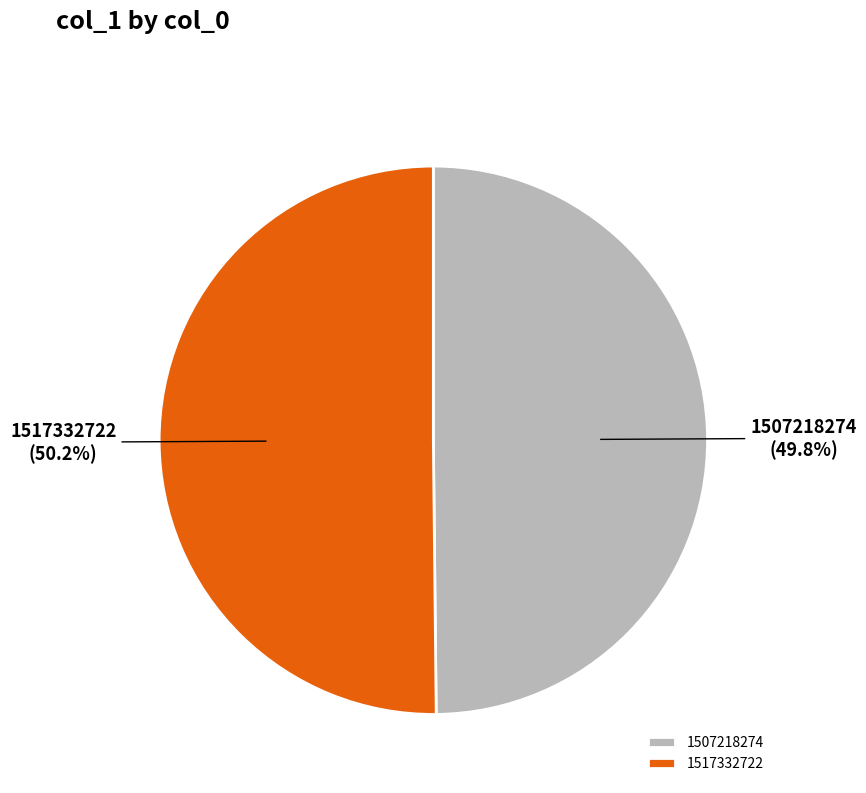

Approximately how many times larger is the value at 1507218274 compared to 1517332722?

1.0